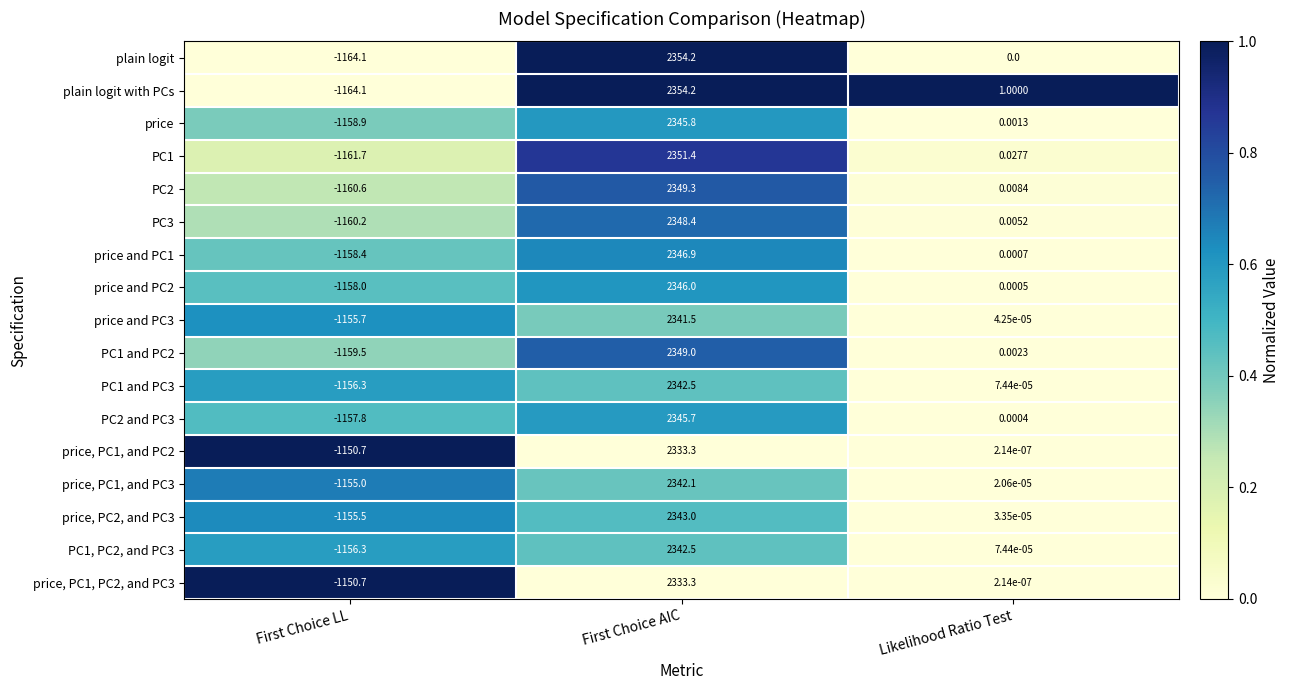

Between First Choice AIC and Likelihood Ratio Test, which series saw the biggest shift?

plain logit